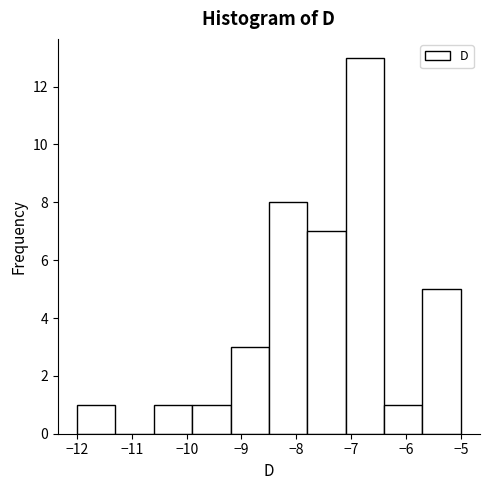

Reading left to right, list every bar in this chart as the range it spans on the x-axis followed by its height. The values are not printed on the chart, so give them approximately, as read against the axis.

-12.0 to -11.3: 1
-11.3 to -10.6: 0
-10.6 to -9.9: 1
-9.9 to -9.2: 1
-9.2 to -8.5: 3
-8.5 to -7.8: 8
-7.8 to -7.1: 7
-7.1 to -6.4: 13
-6.4 to -5.7: 1
-5.7 to -5.0: 5